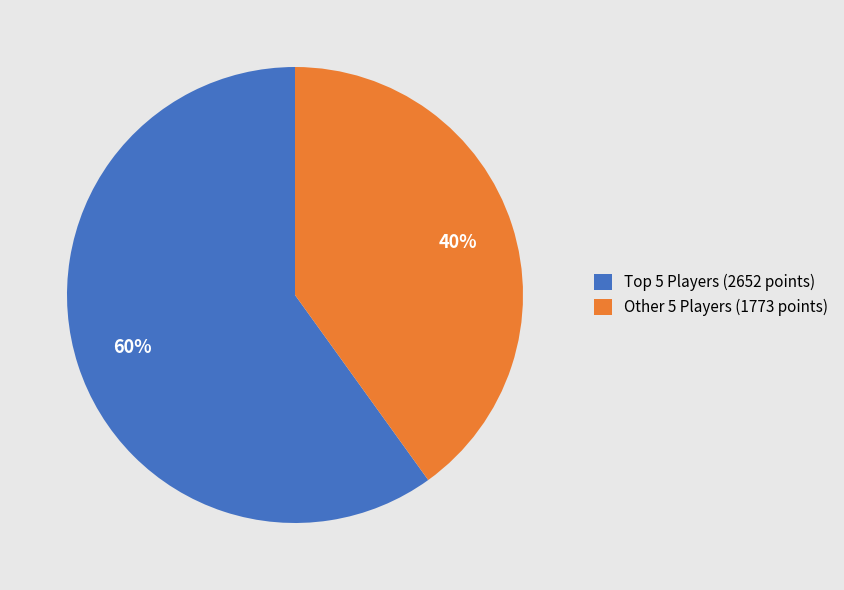

To the nearest percent, what percentage of the pie is Other 5 Players (1773 points)?

40%